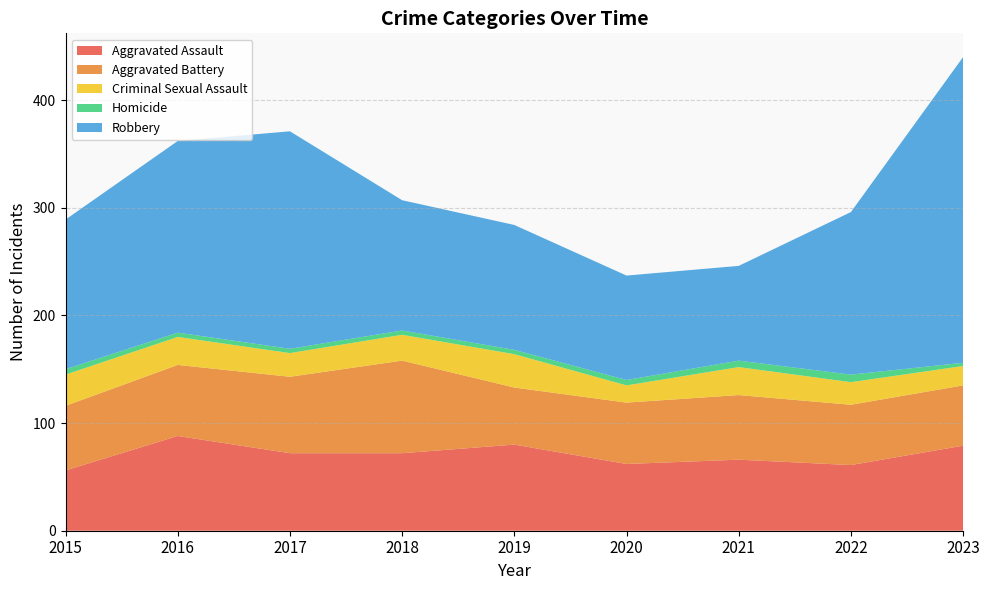

Reading right to left, what are all the values shown in this chart?

Aggravated Assault: 2023=79	2022=61	2021=66	2020=62	2019=80	2018=72	2017=72	2016=88	2015=56
Aggravated Battery: 2023=56	2022=56	2021=60	2020=57	2019=53	2018=86	2017=71	2016=66	2015=60
Criminal Sexual Assault: 2023=18	2022=21	2021=26	2020=16	2019=31	2018=24	2017=22	2016=26	2015=29
Homicide: 2023=3	2022=7	2021=6	2020=5	2019=4	2018=4	2017=4	2016=4	2015=5
Robbery: 2023=284	2022=151	2021=88	2020=97	2019=116	2018=121	2017=202	2016=178	2015=139